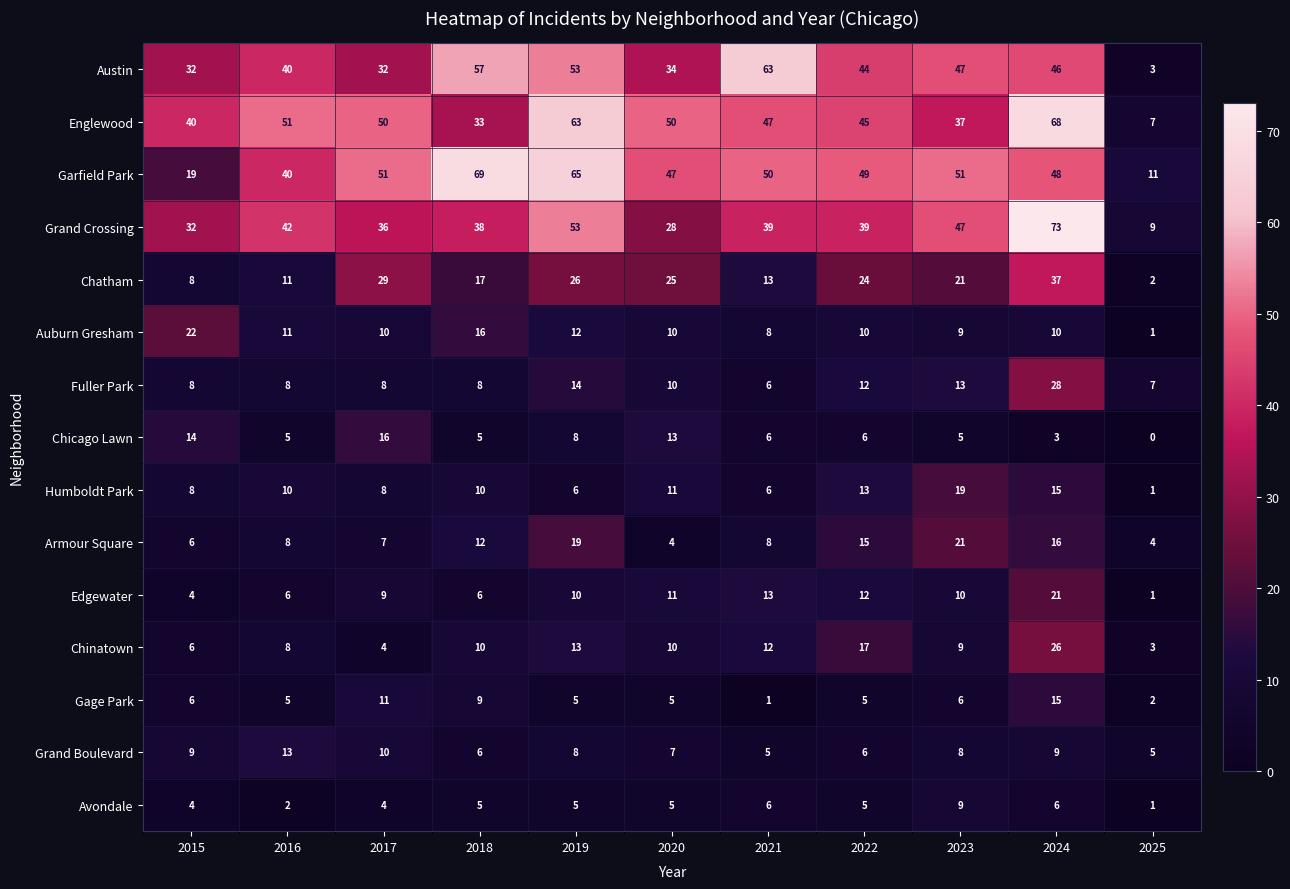

Which series has the largest total across all categories?

Garfield Park